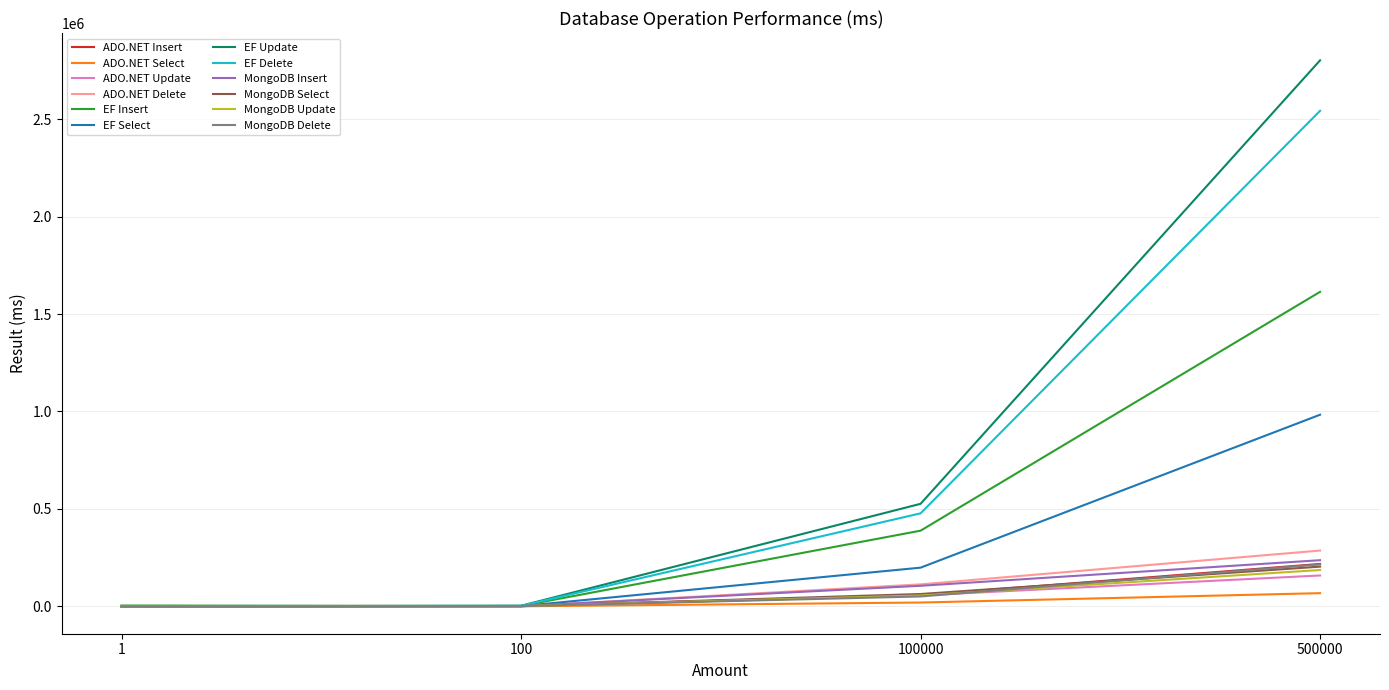

How many lines are shown in the chart?

12